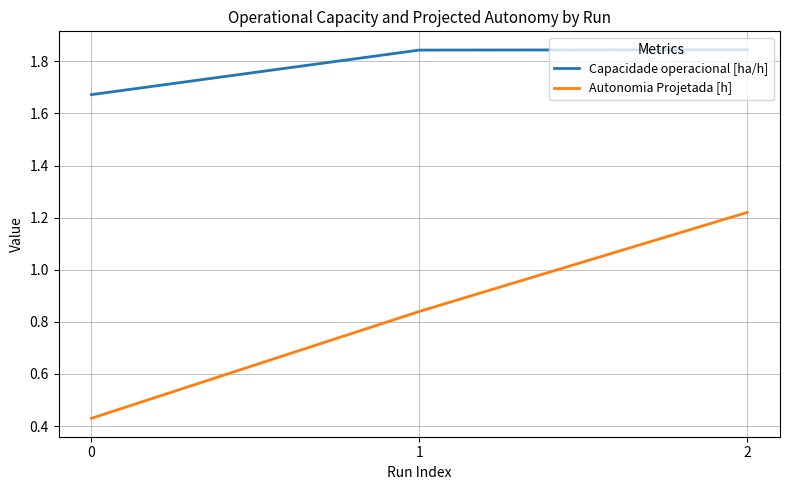

What is the sum of all Autonomia Projetada [h] values?

2.5